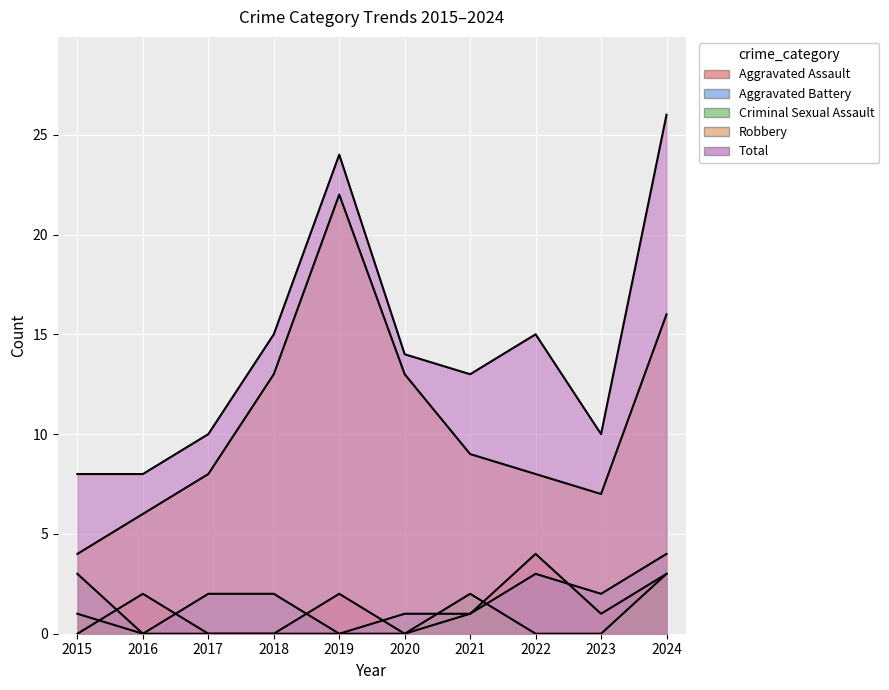

Reading right to left, transcribe all the data shown in this chart.

Aggravated Assault: 2024=3	2023=1	2022=4	2021=1	2020=0	2019=2	2018=0	2017=0	2016=2	2015=0
Aggravated Battery: 2024=4	2023=2	2022=3	2021=1	2020=1	2019=0	2018=2	2017=2	2016=0	2015=3
Criminal Sexual Assault: 2024=3	2023=0	2022=0	2021=2	2020=0	2019=0	2018=0	2017=0	2016=0	2015=1
Robbery: 2024=16	2023=7	2022=8	2021=9	2020=13	2019=22	2018=13	2017=8	2016=6	2015=4
Total: 2024=26	2023=10	2022=15	2021=13	2020=14	2019=24	2018=15	2017=10	2016=8	2015=8